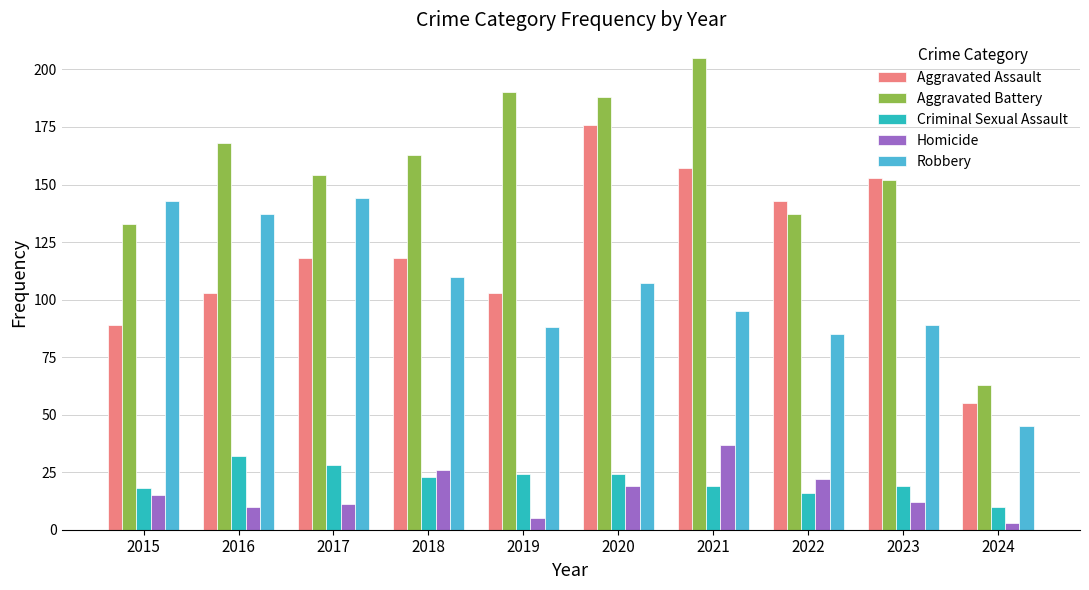

Are the bars grouped side by side (vs. stacked)?

Yes